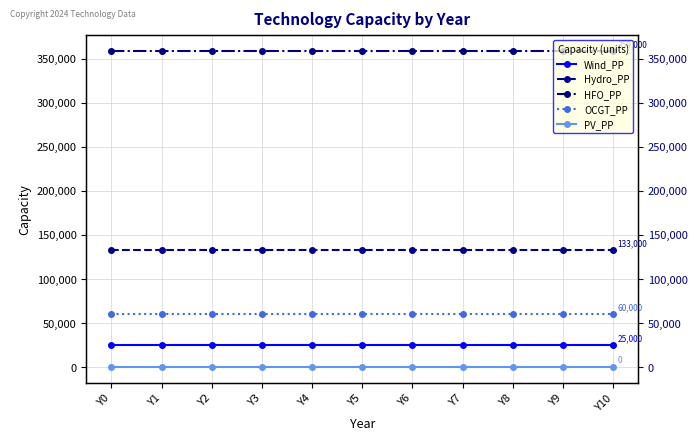

List the series in order of their peak value, highest first.

HFO_PP, Hydro_PP, OCGT_PP, Wind_PP, PV_PP